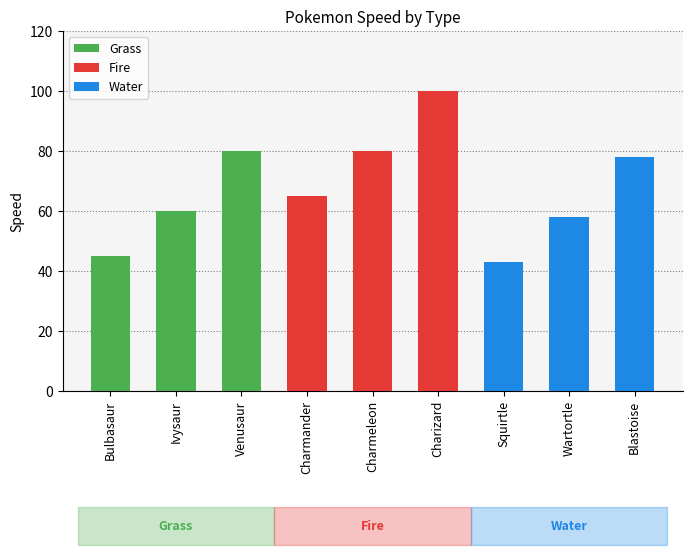

Reading right to left, list all the values displayed in this chart.

78	58	43	100	80	65	80	60	45